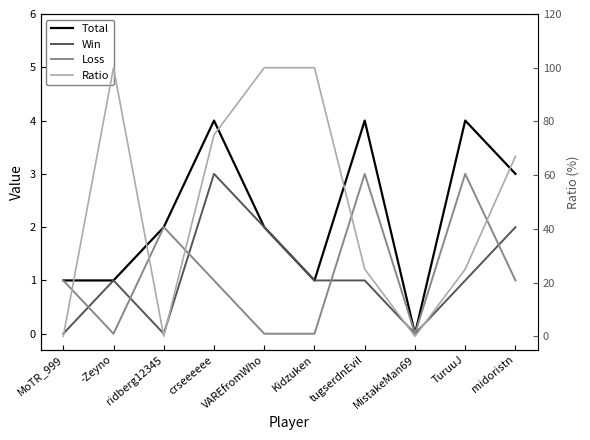

The Loss series shows 0 at Kidzuken. True or false?

True